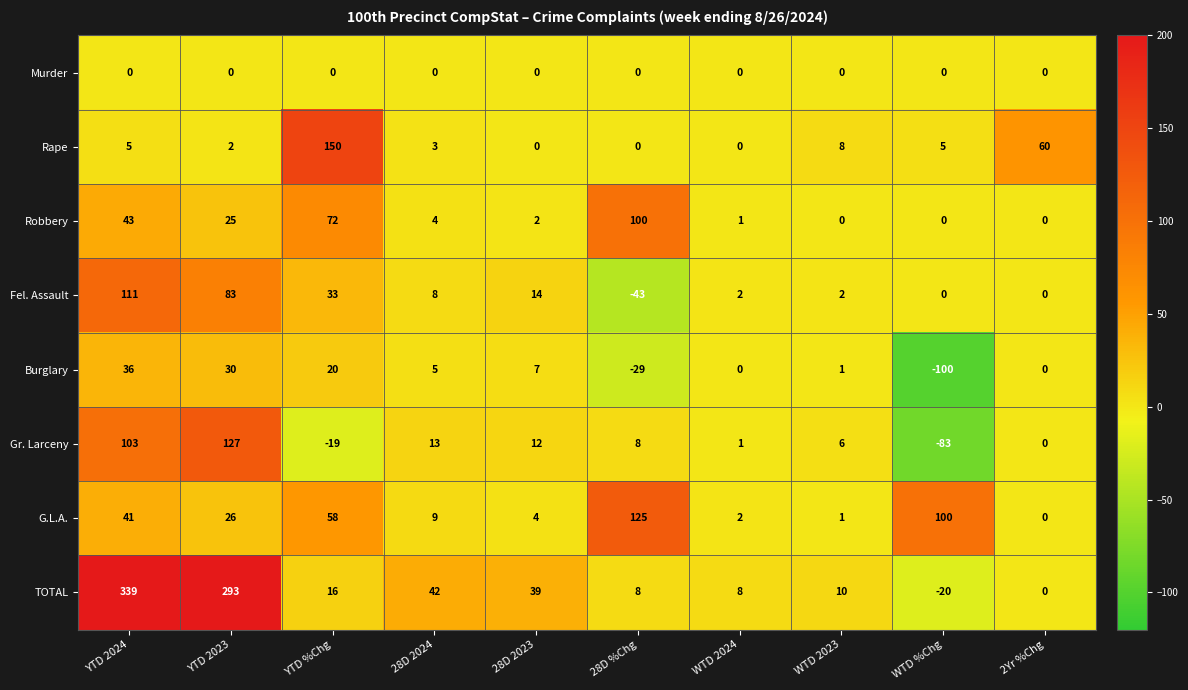

Which series has the widest spread of values?

TOTAL